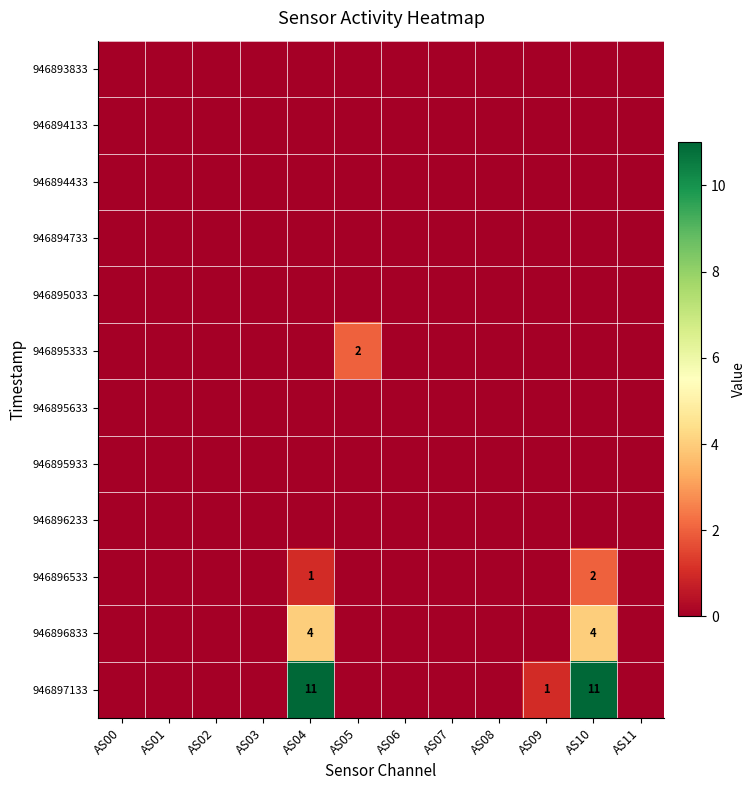

List the labels in order of 946894433 value, largest first.

AS00, AS01, AS02, AS03, AS04, AS05, AS06, AS07, AS08, AS09, AS10, AS11